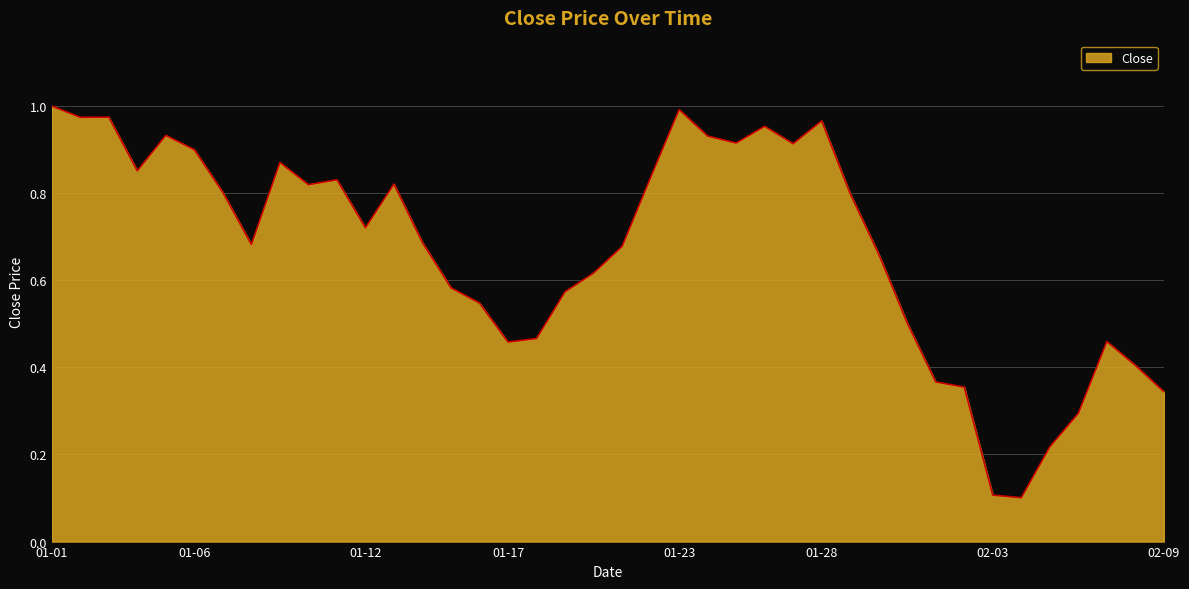

What is the minimum value shown in the chart?

0.1